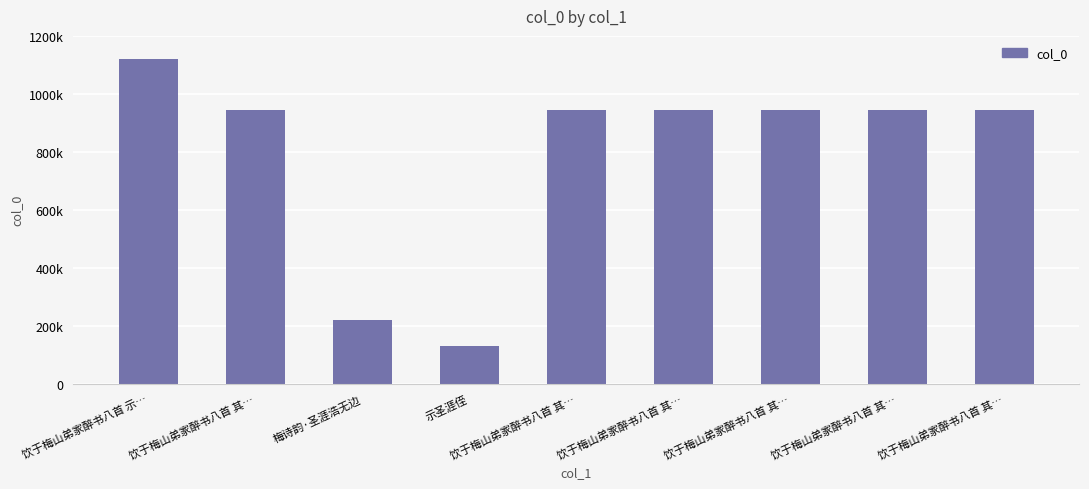

Does the chart contain any negative values?

No